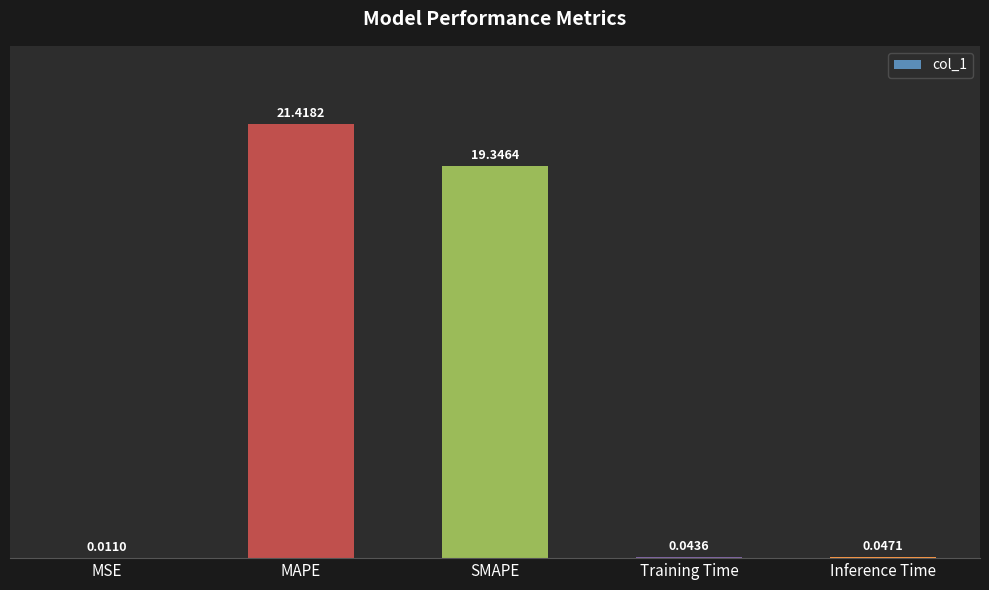

What is the sum of all values?

40.9